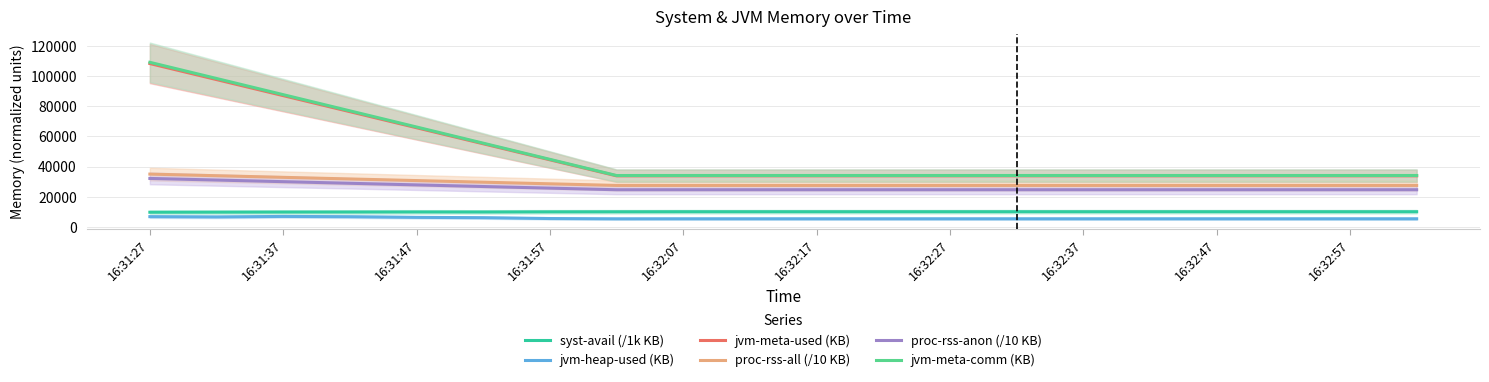

Does the chart display data point markers on the line(s)?

No